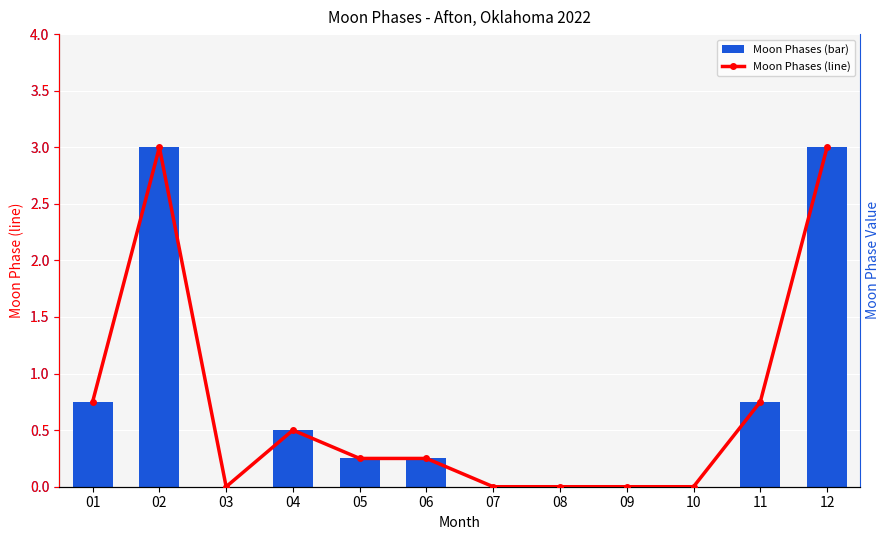

At which category is the sum across all series the highest?

02